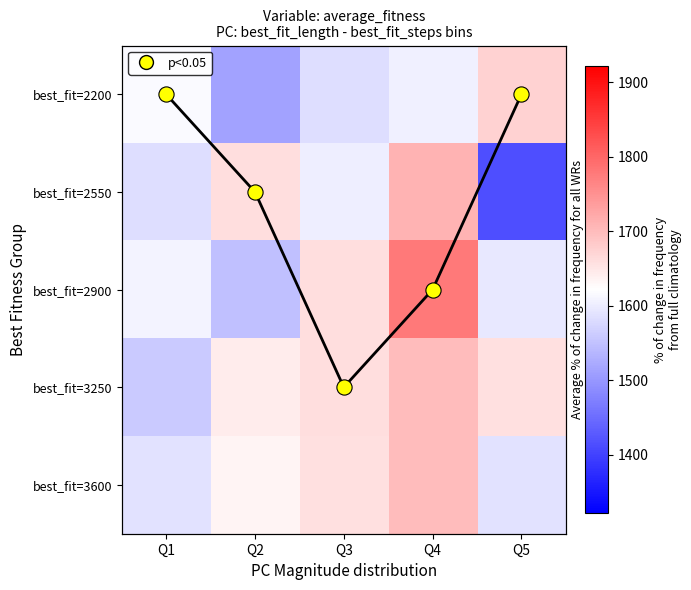

Which series has the widest spread of values?

best_fit=2550